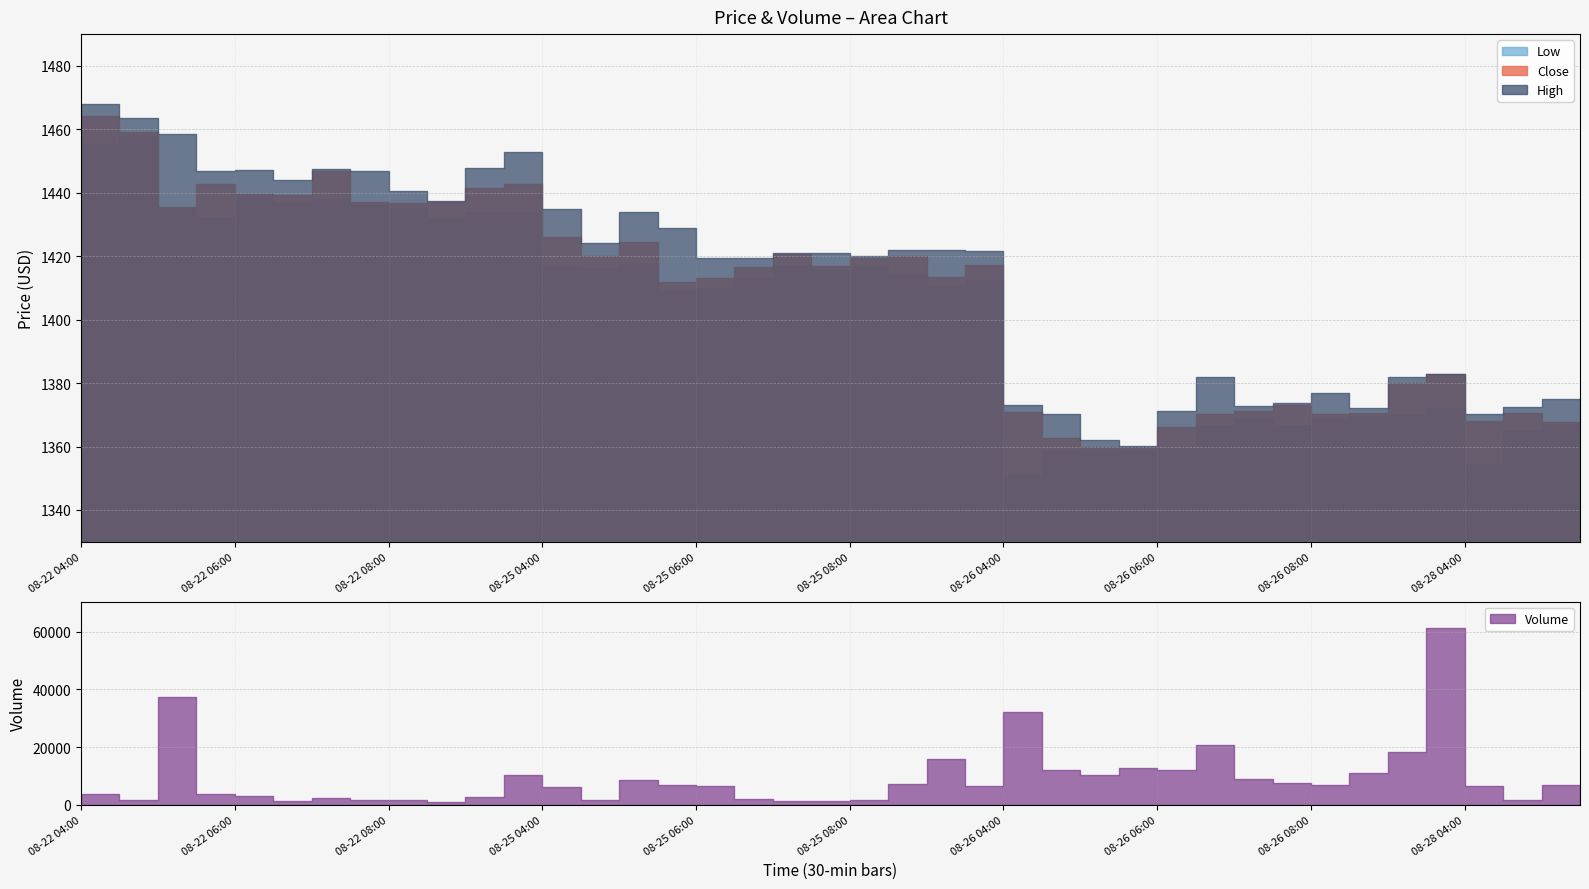

True or false: High and Close intersect in this chart.

False